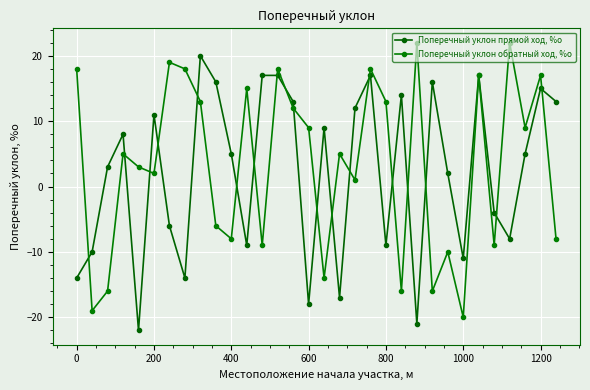

What is the difference between the maximum and minimum values in the Поперечный уклон обратный ход, %о series?

42